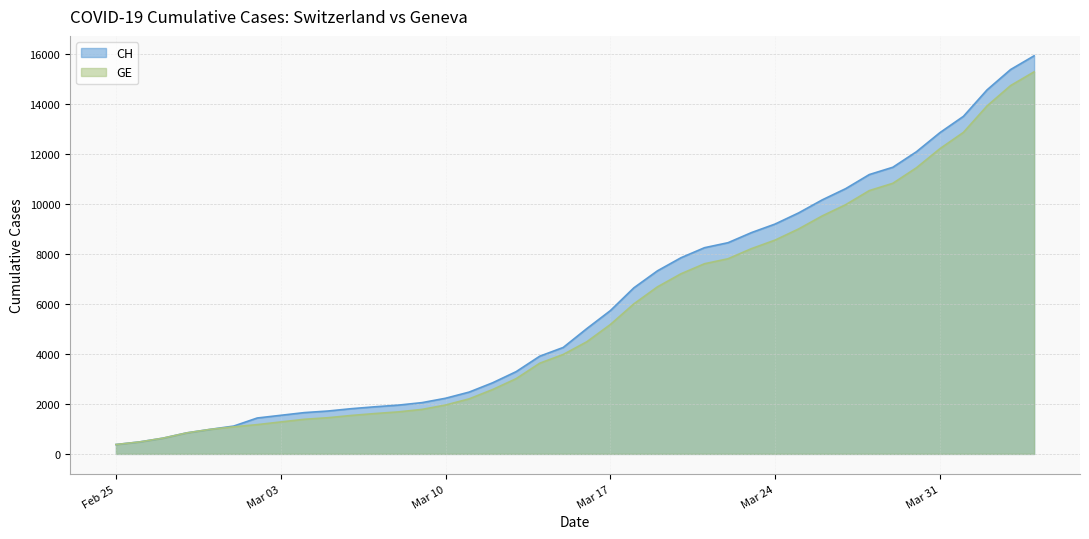

How many lines are shown in the chart?

2